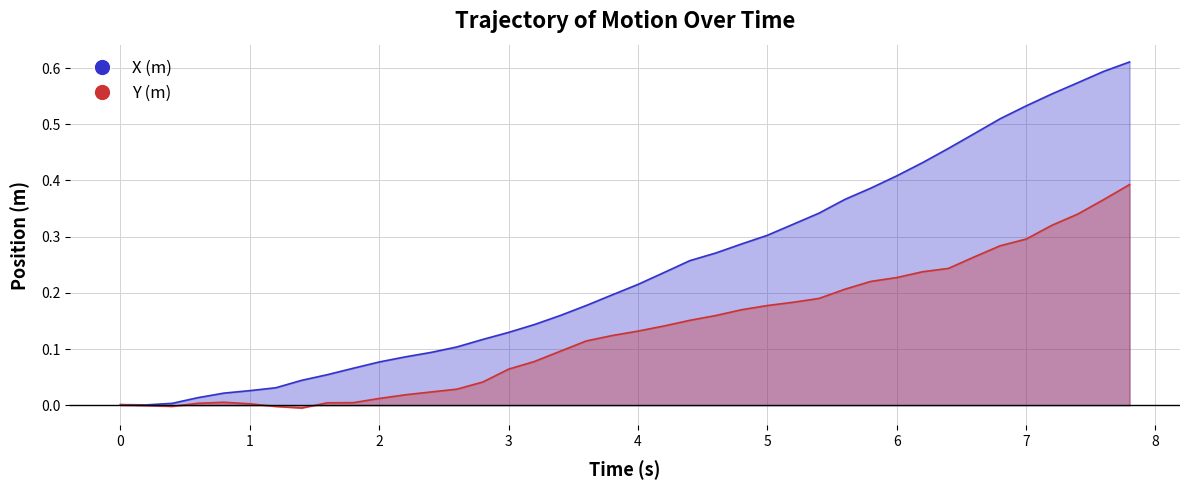

True or false: Y (m) and X (m) intersect in this chart.

False